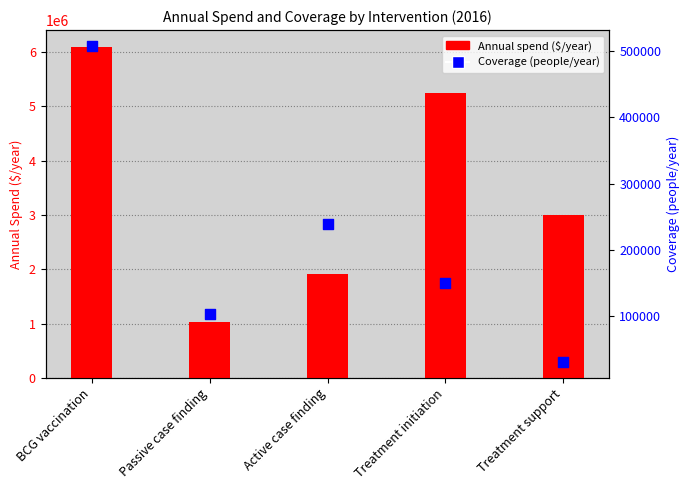

At which category is the sum across all series the highest?

BCG vaccination